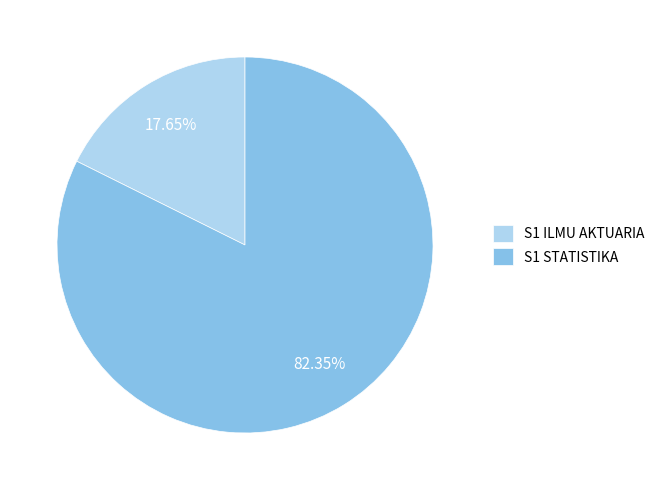

Count the number of slices in the pie.

2